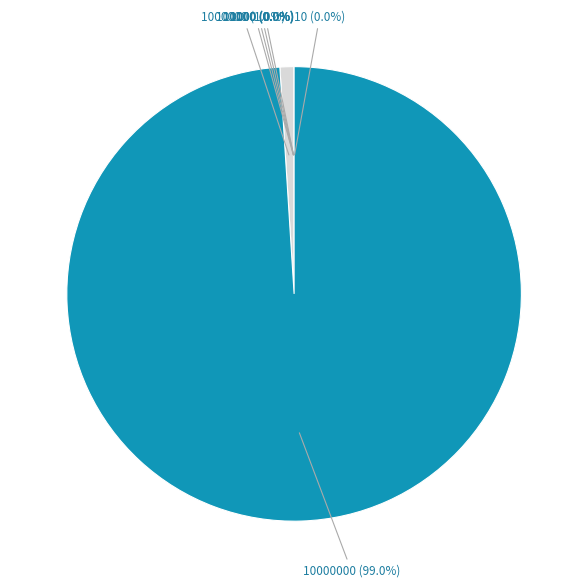

Does any single category account for the majority?

Yes